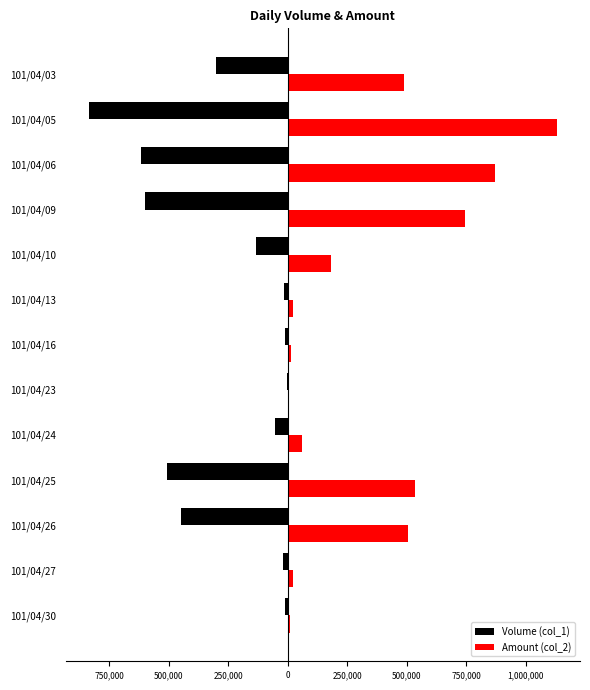

What is the smallest value displayed?

-834000